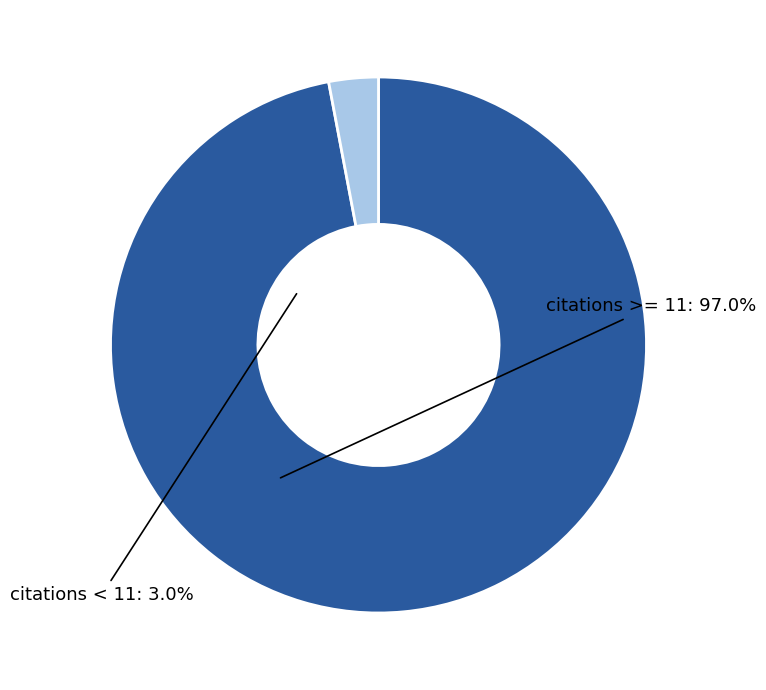

Is there a majority slice in this chart?

Yes